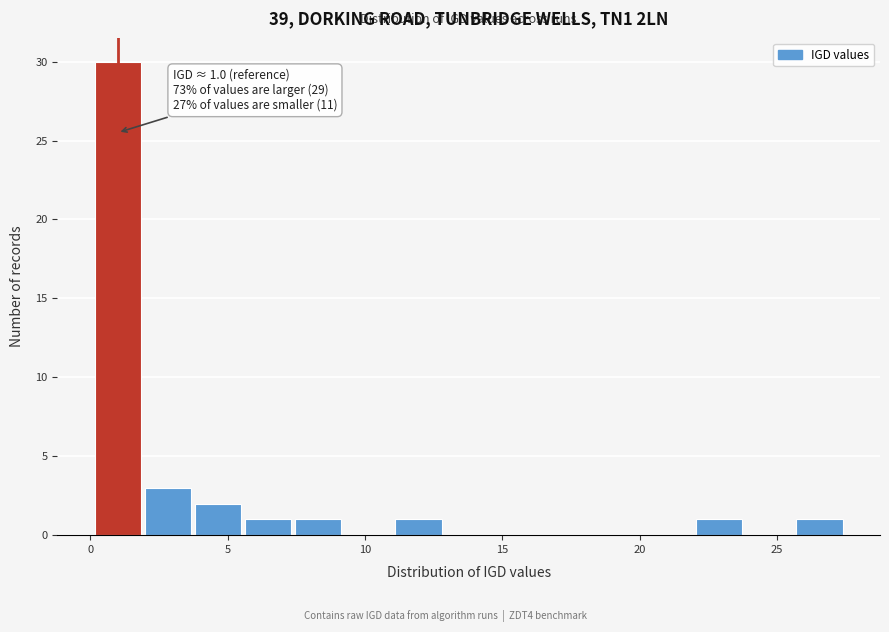

Around what value on the x-axis is the tallest bar? Give the approximate position of its centre, as read against the axis.

1.0